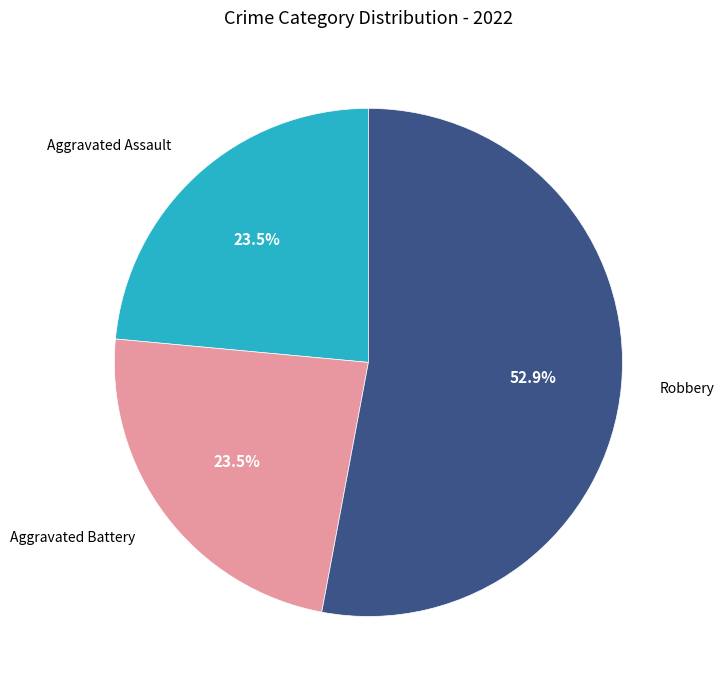

Approximately how many times larger is the value at Aggravated Assault compared to Robbery?

0.4